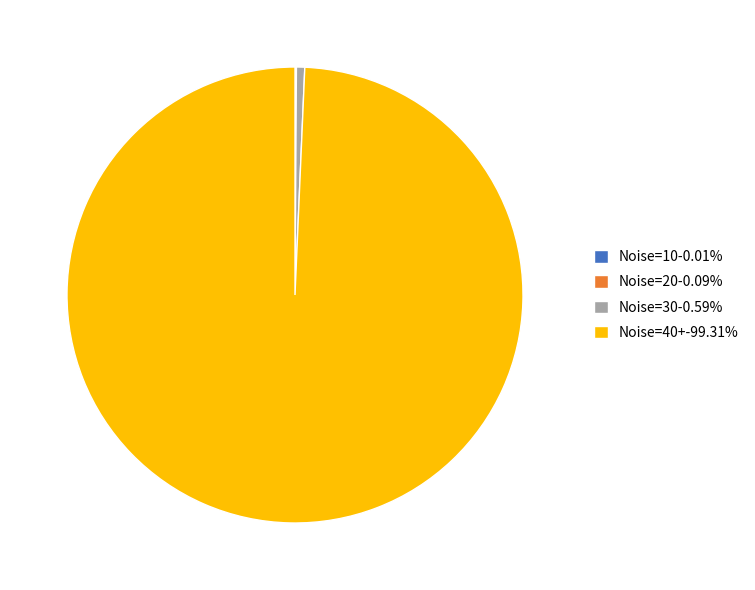

Does Noise=30-0.59% account for over 50% of the chart?

No